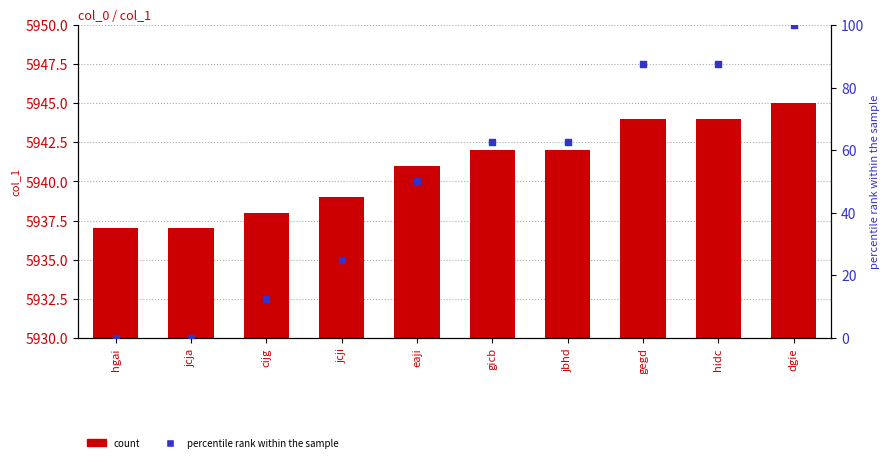

Which series reaches the maximum Y coordinate?

col_1